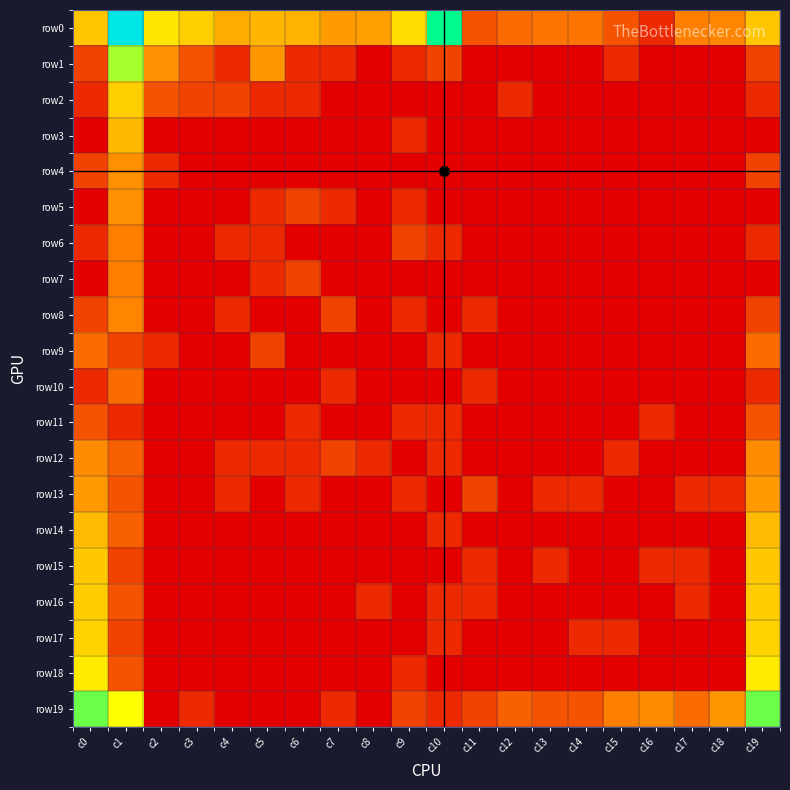

Between c8 and c1, which is larger?

c1